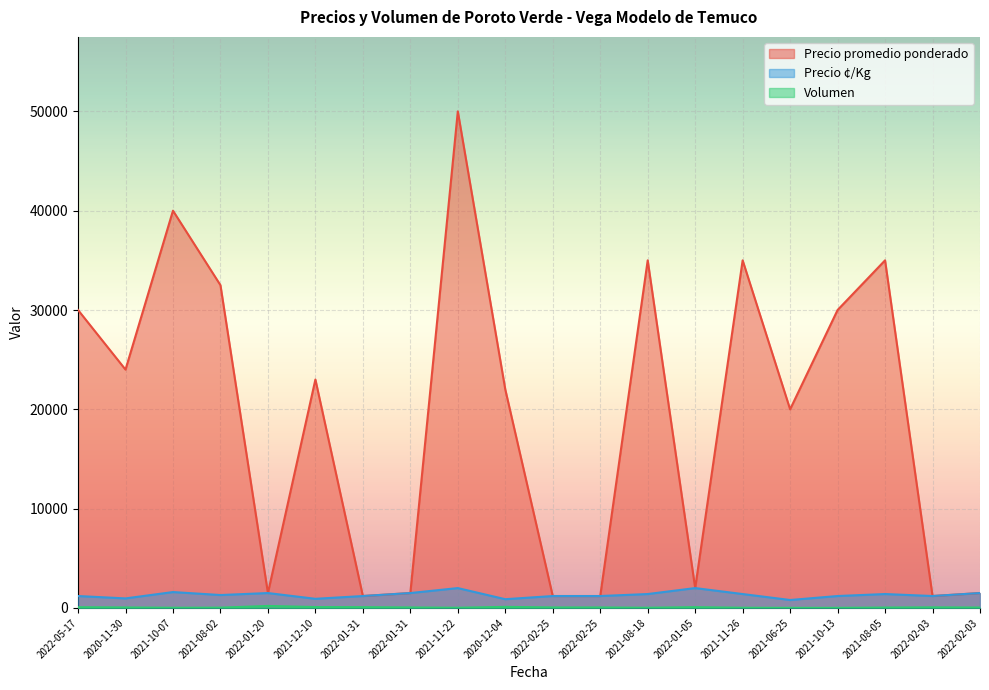

At which label is Precio ¢/Kg closest to 1400?

2021-08-18